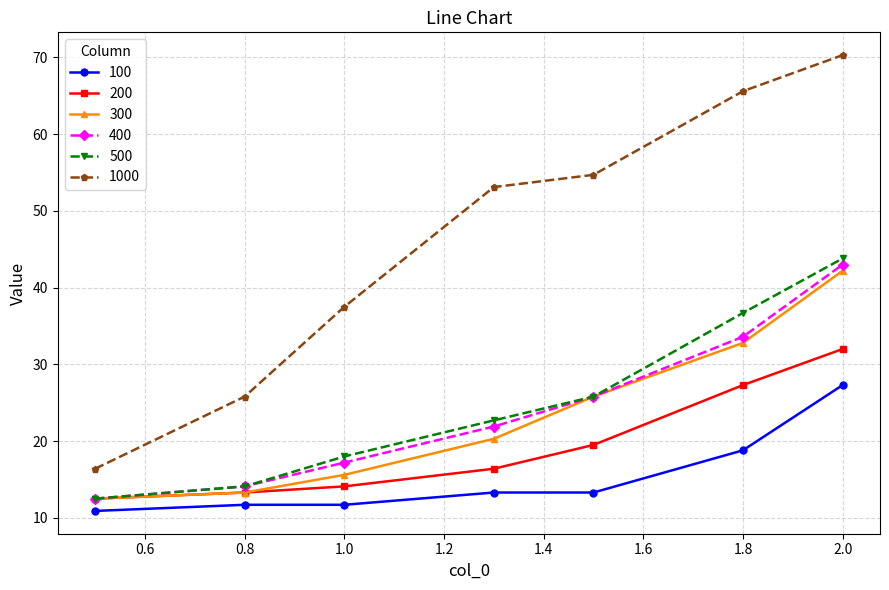

What is the greatest value displayed?

70.3